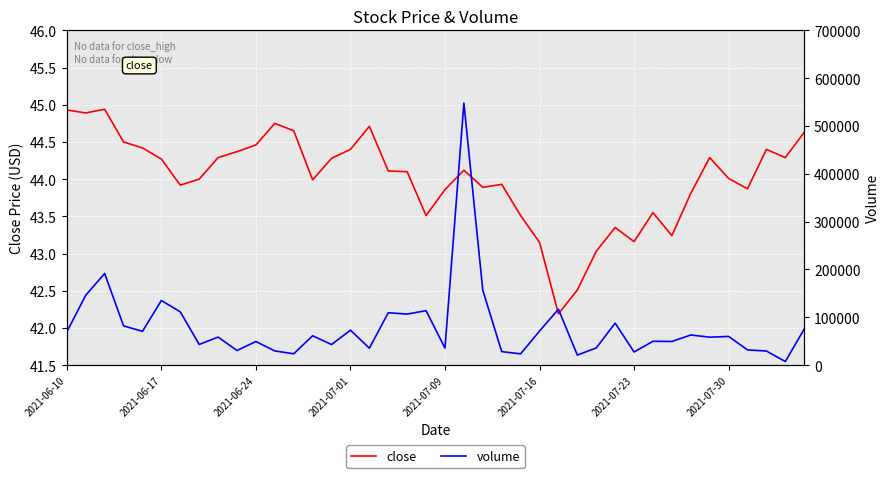

True or false: volume has a value of 76783.4 at 32.

False